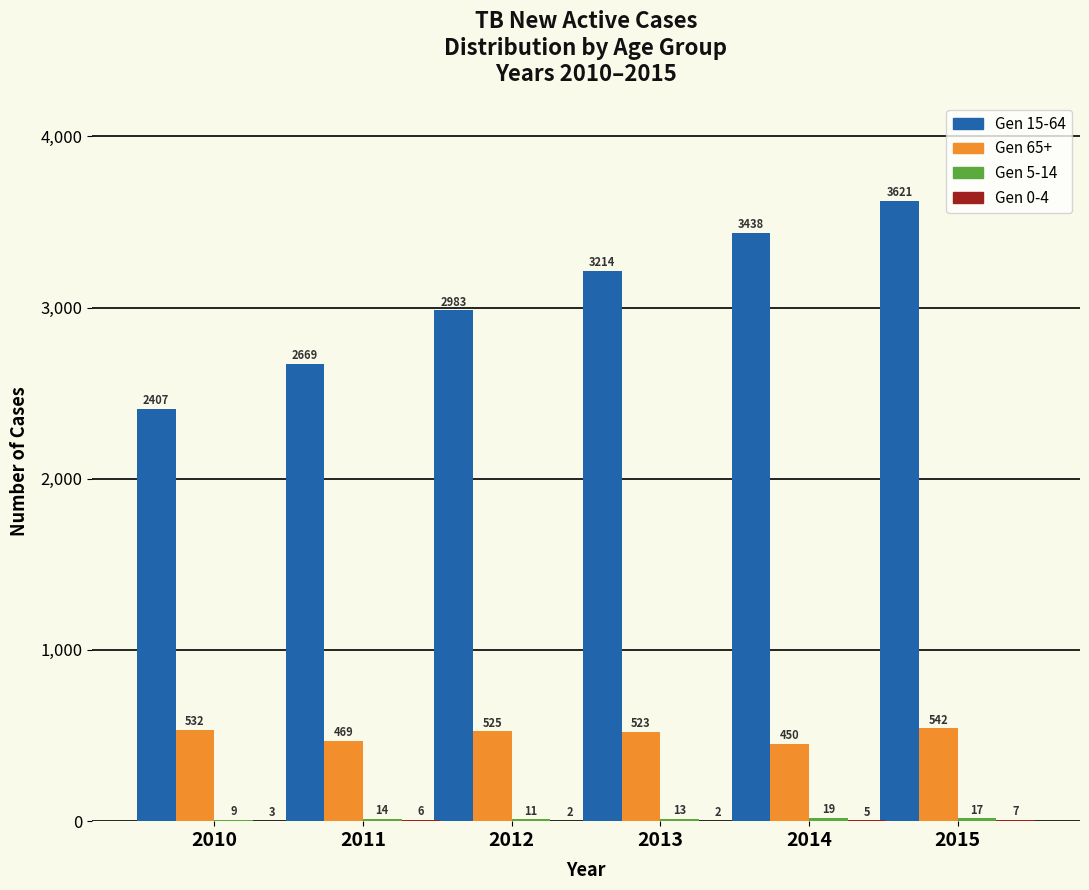

Which category has the highest value across all series?

2015